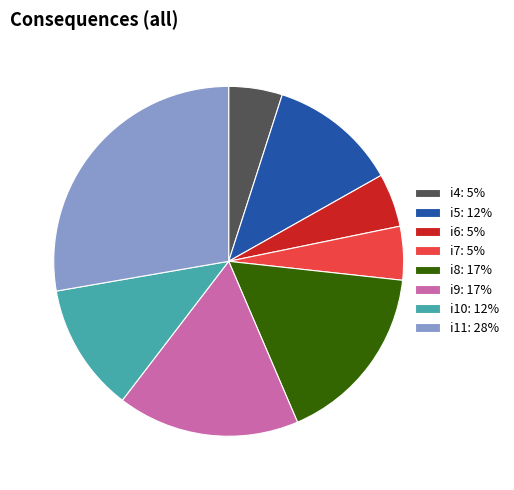

Does i7 represent more than half of the total?

No